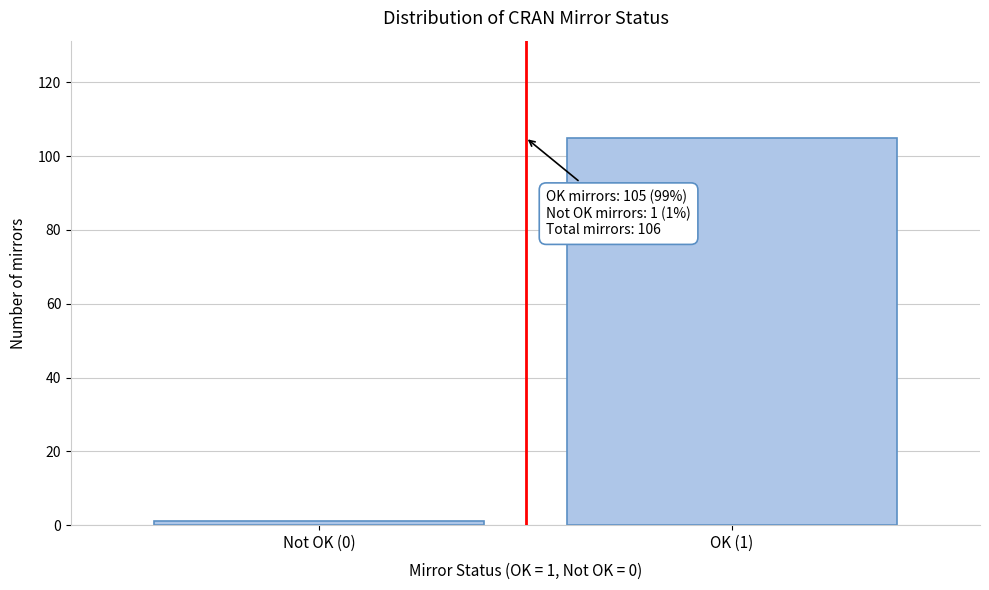

Reading left to right, list all the values displayed in this chart.

Not OK (0)=1	OK (1)=105